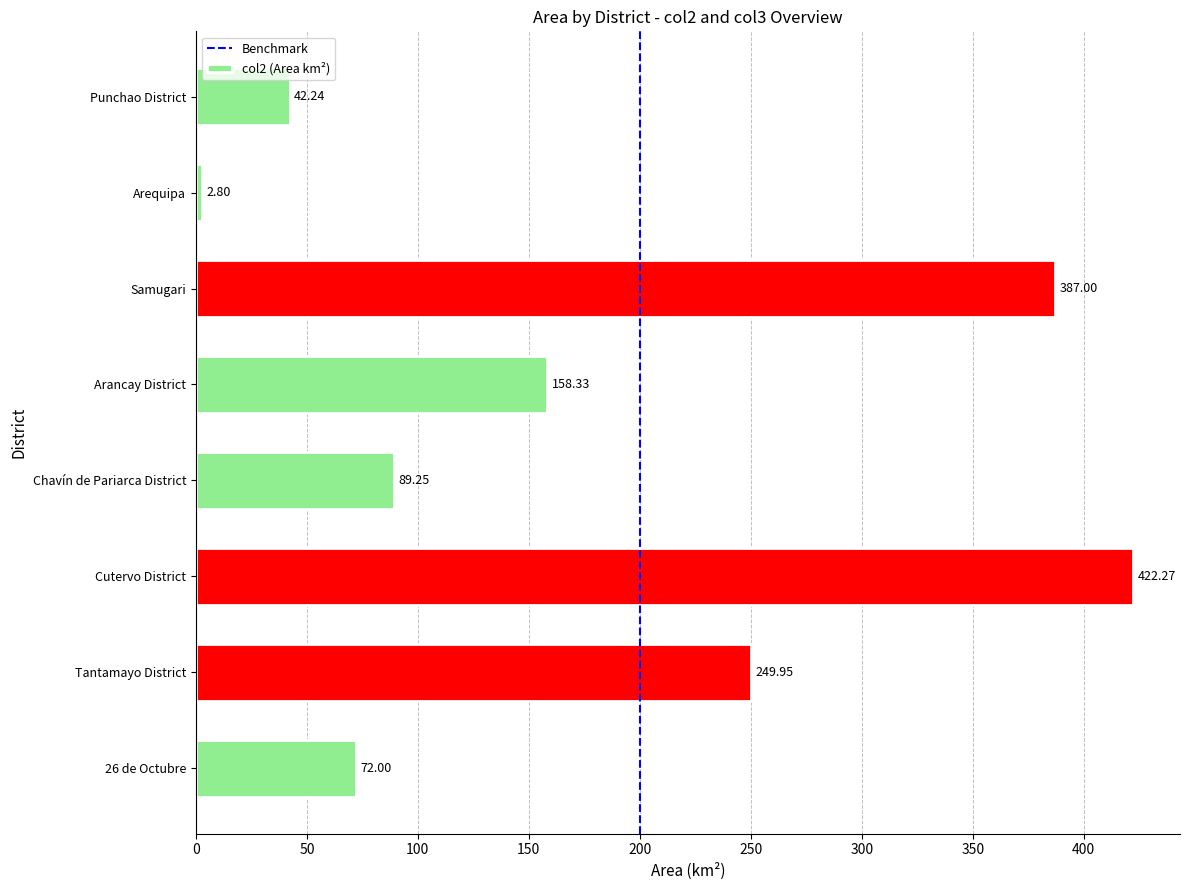

What is the difference between the second highest and minimum values?

384.2